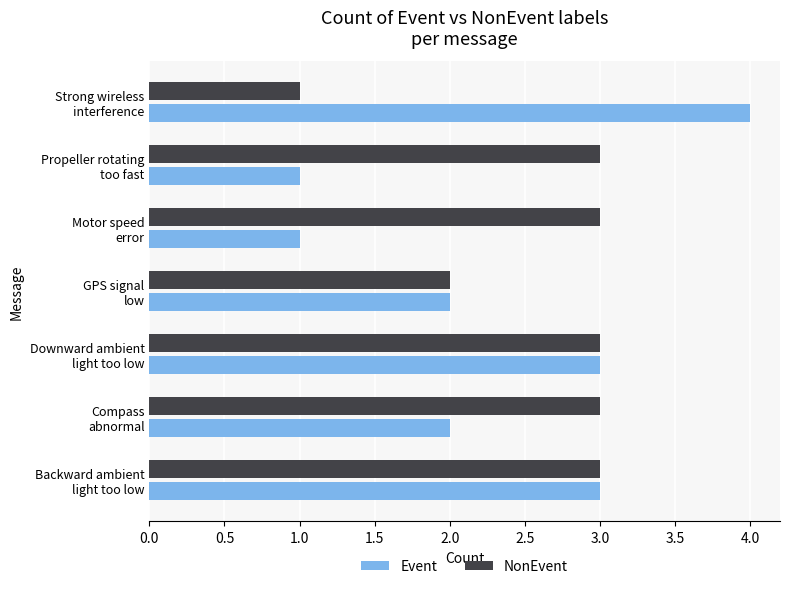

What is the sum of all NonEvent values?

18